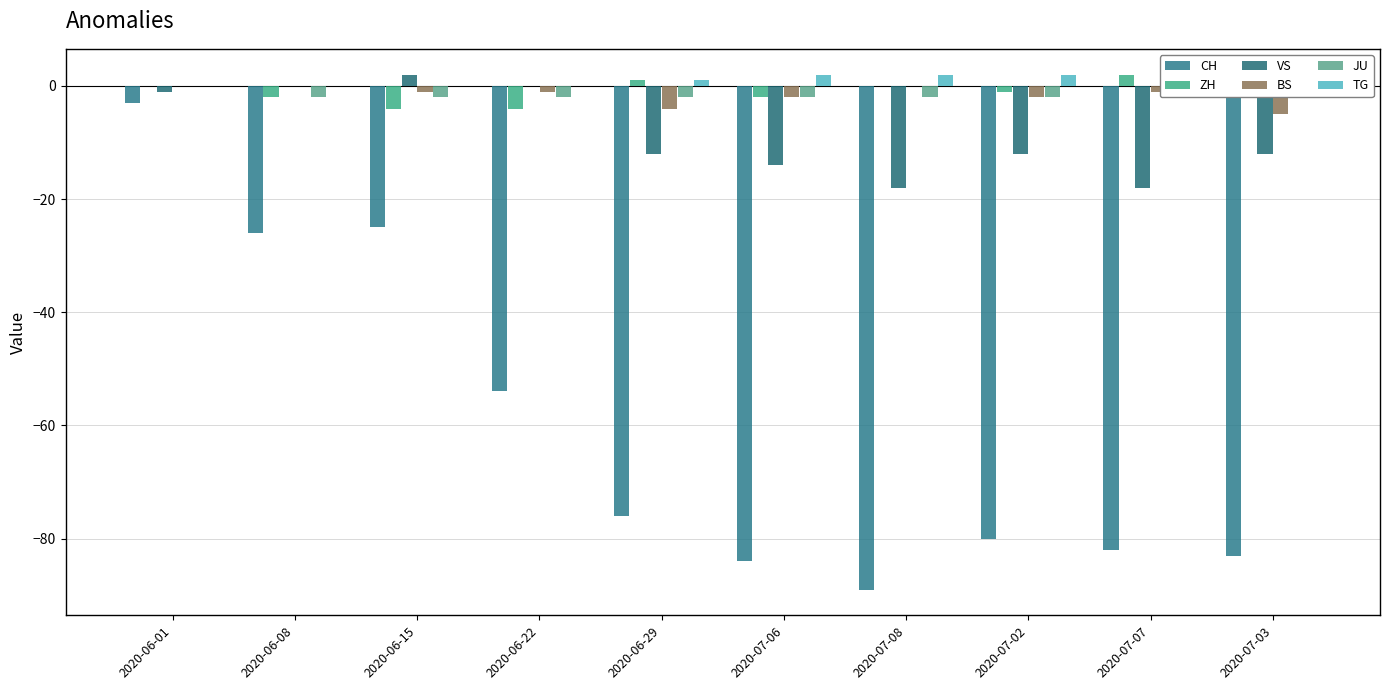

Which series has the largest range (max minus min)?

CH